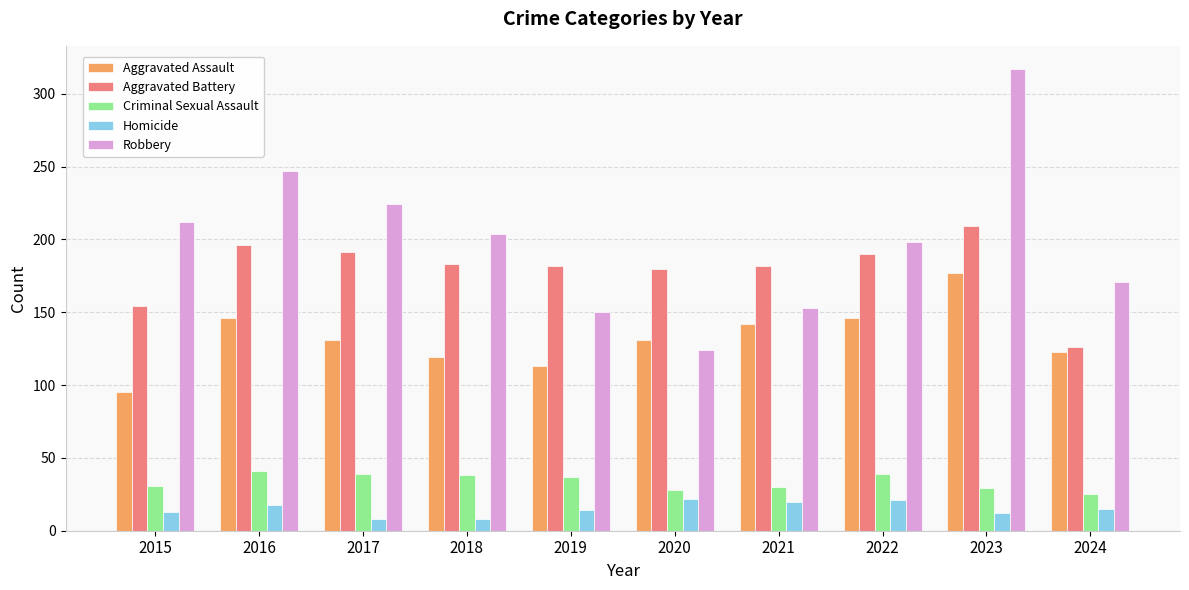

What is the sum of the Aggravated Battery values at 2021 and 2023?

391